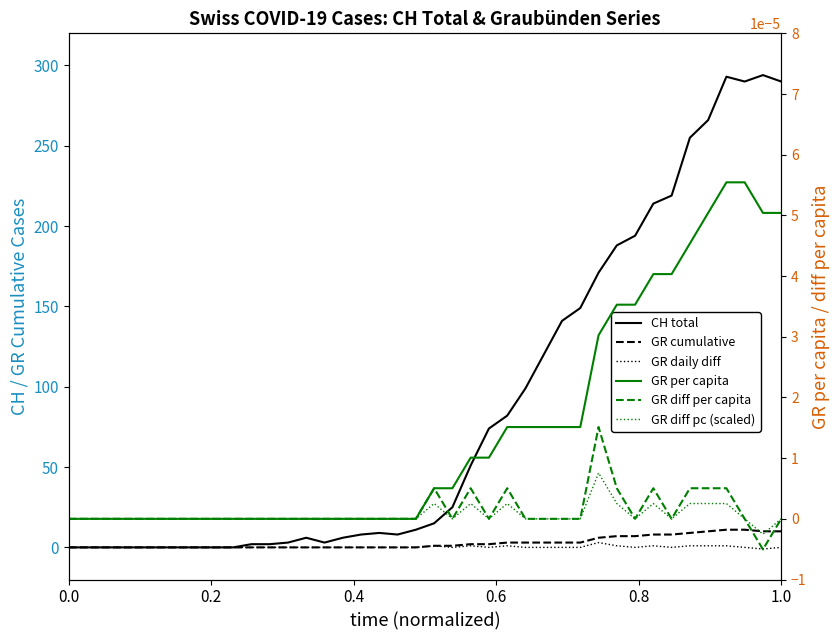

Does the chart have visible grid lines?

No